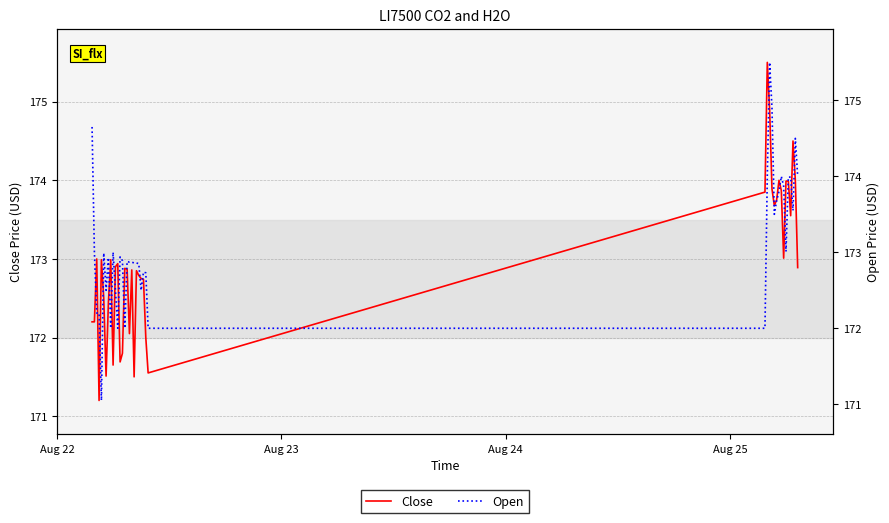

What is the value of the Open point at the 17th from the left?

172.9